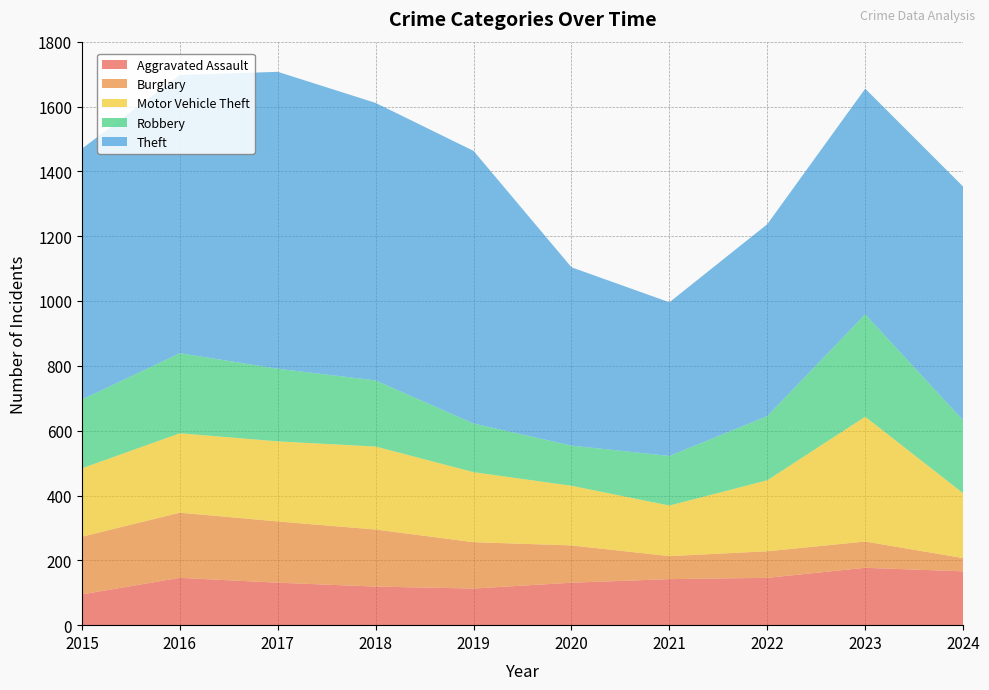

Reading left to right, transcribe all the data shown in this chart.

Aggravated Assault: 95	146	131	119	113	131	142	146	177	166
Burglary: 178	201	189	176	143	115	71	82	81	41
Motor Vehicle Theft: 211	245	247	256	216	184	156	219	385	200
Robbery: 212	247	224	204	150	124	153	198	316	225
Theft: 774	858	916	856	841	550	474	592	696	721